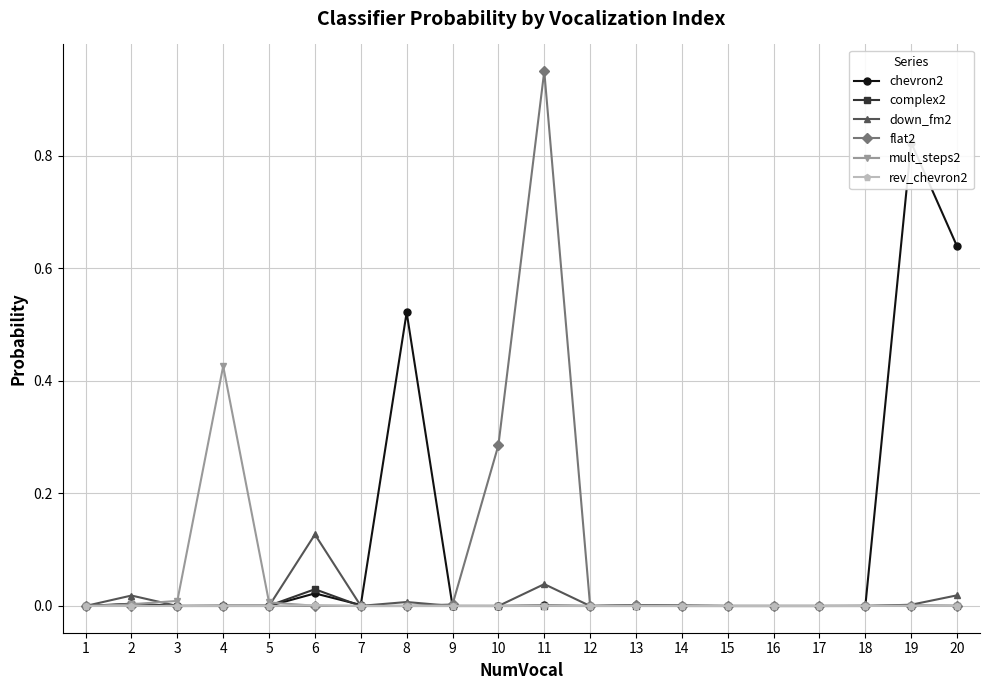

Is the value of flat2 at 19 greater than the value of chevron2 at 19?

No